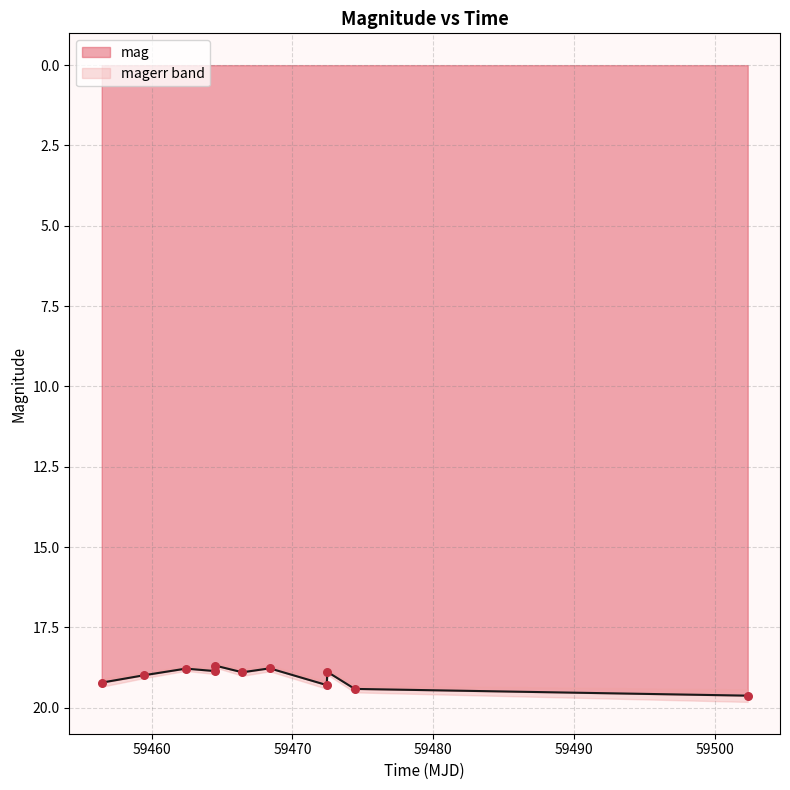

What is the maximum value for mag?

19.6